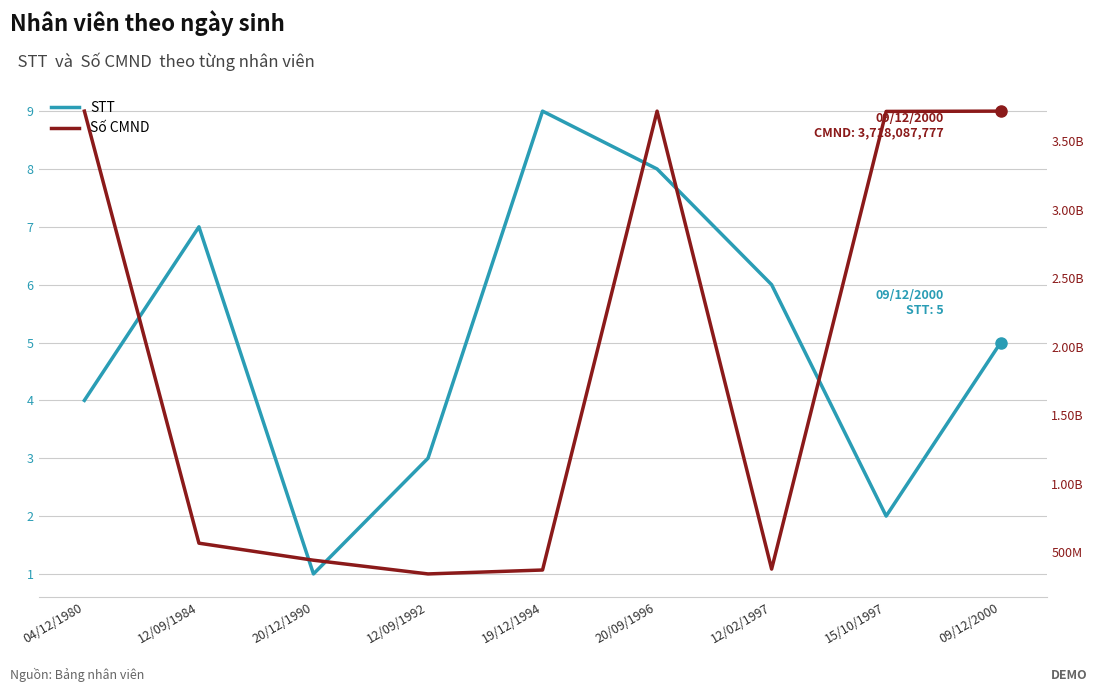

What is the spread (max minus min) of values at 12/02/1997?

378623137